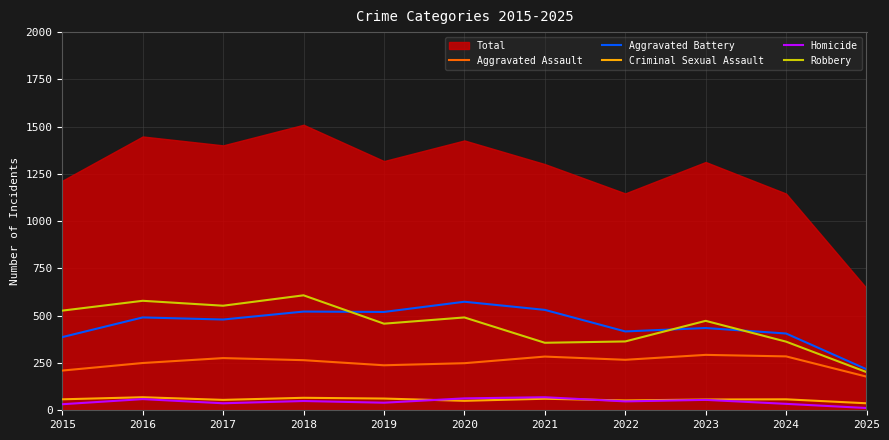

What is the value of the Criminal Sexual Assault point at the 4th from the left?

66